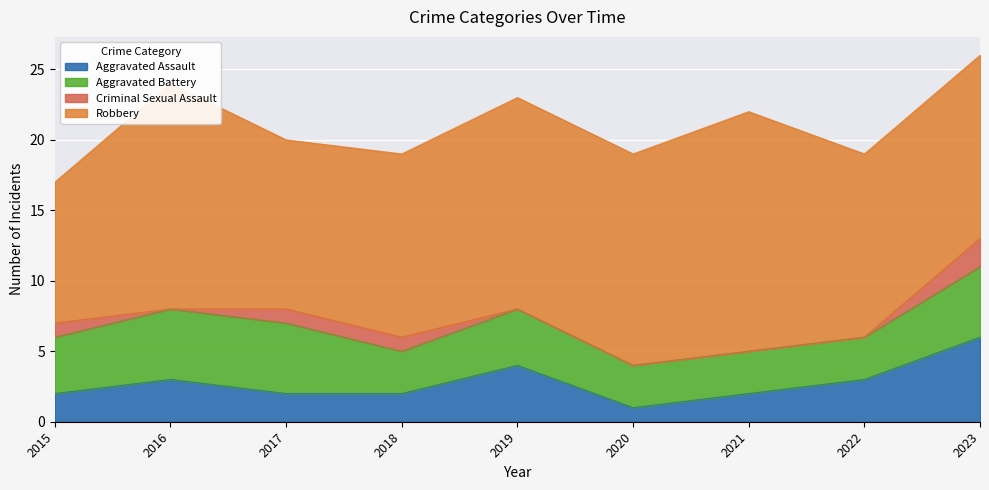

At which label does Aggravated Assault reach its peak?

2023